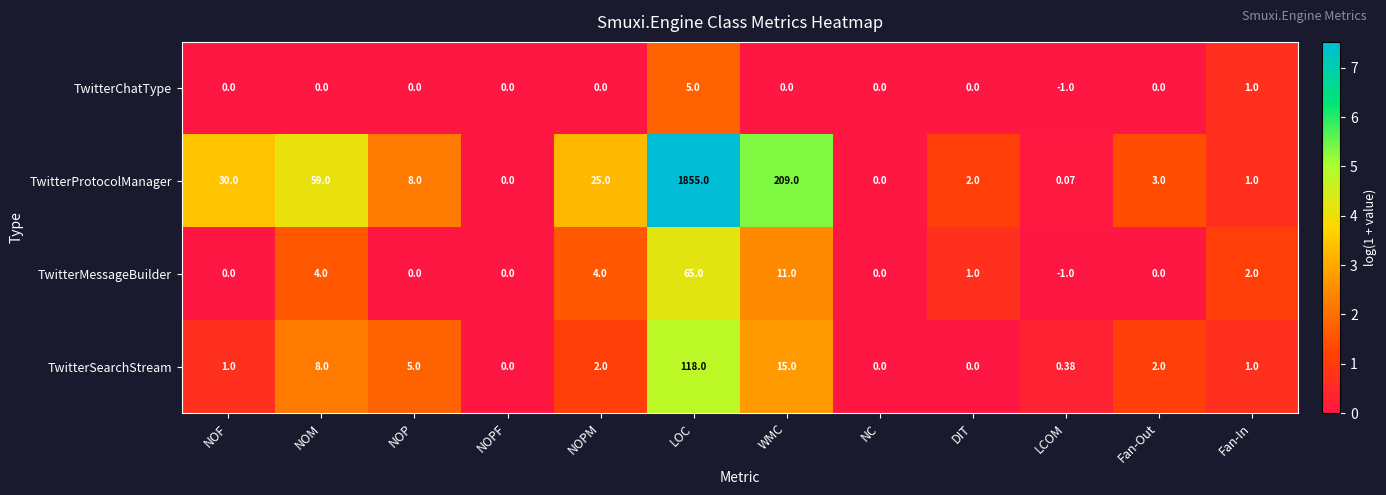

Which series has the largest range (max minus min)?

TwitterProtocolManager